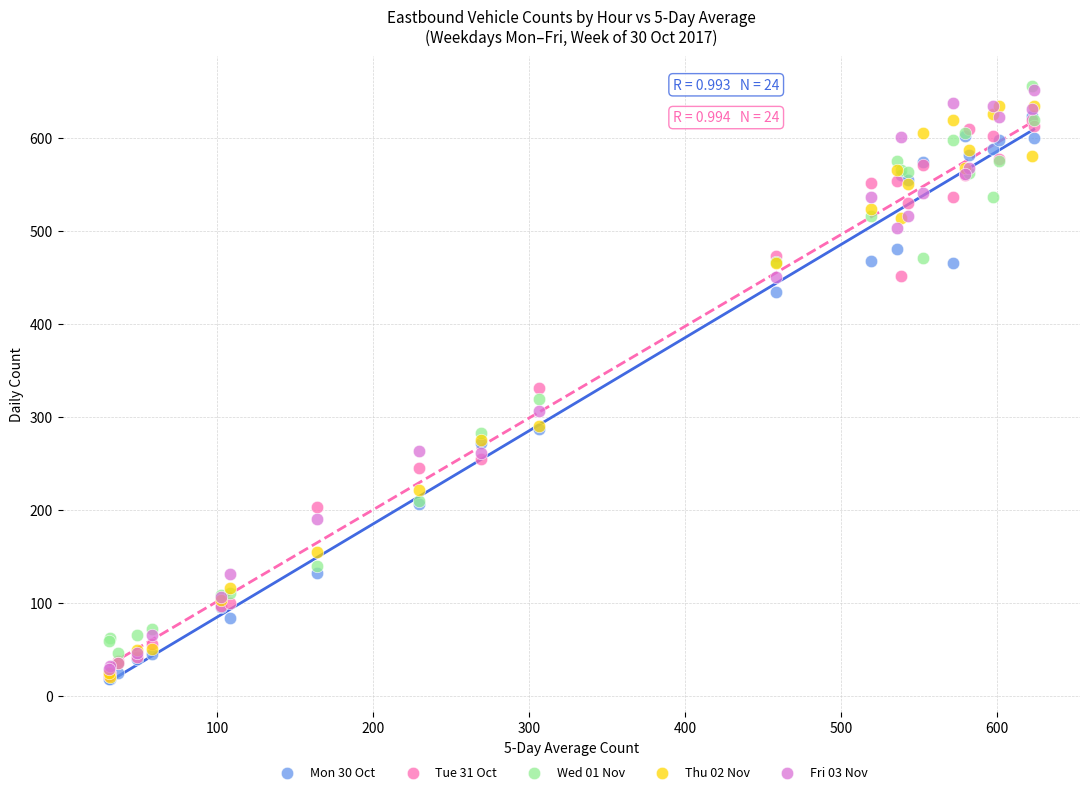

What are all the series names shown in the legend?

Mon 30 Oct, Tue 31 Oct, Wed 01 Nov, Thu 02 Nov, Fri 03 Nov